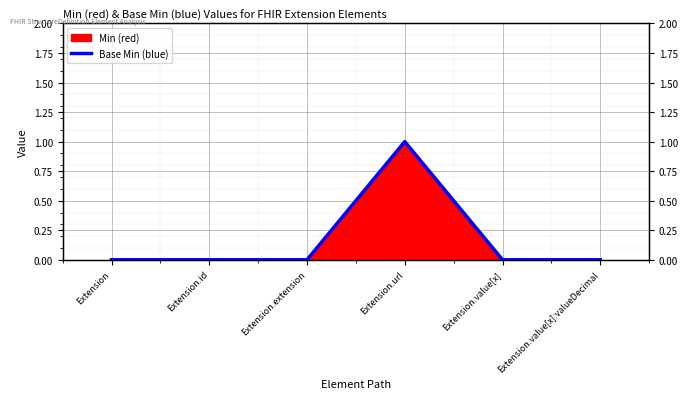

Rank the categories by value from lowest to highest.

Extension, Extension.id, Extension.extension, Extension.value[x], Extension.value[x]:valueDecimal, Extension.url